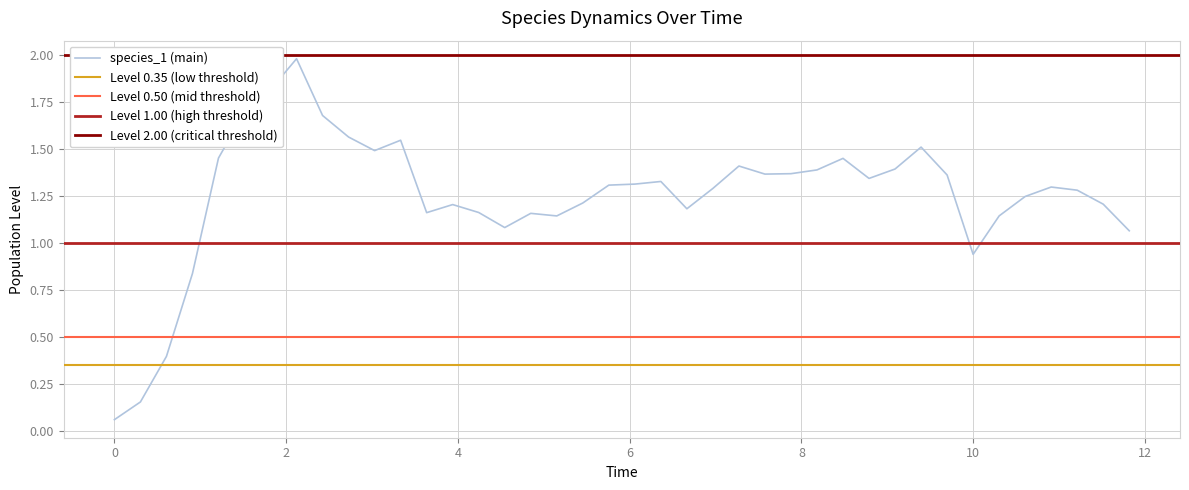

True or false: species_1 has a value of 1.6 at 38.

False